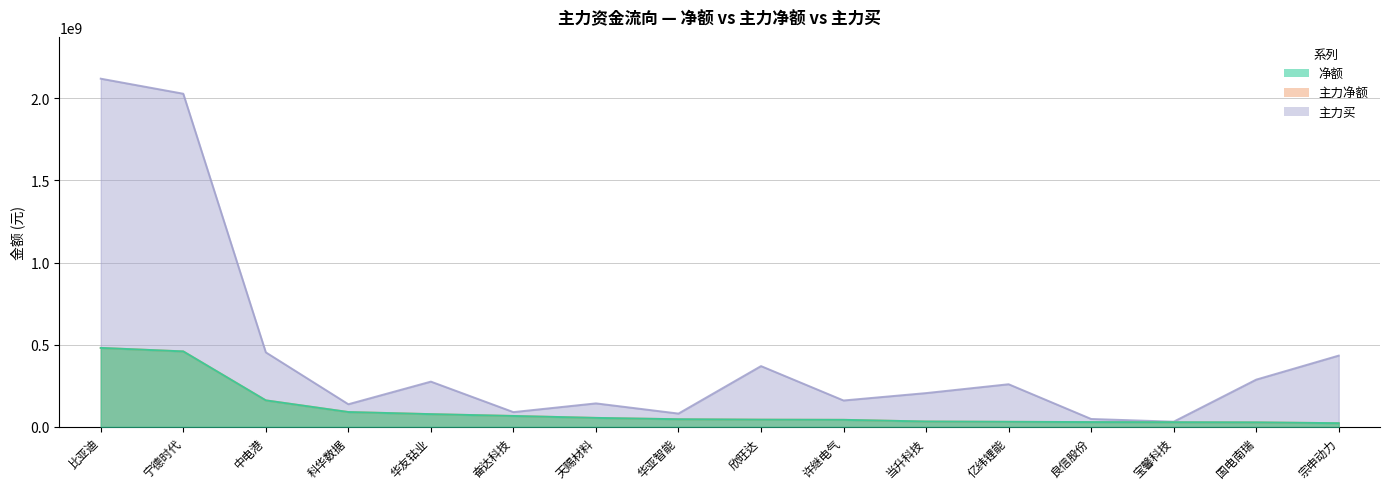

At 宝馨科技, list the series in order from smallest to largest.

净额, 主力净额, 主力买